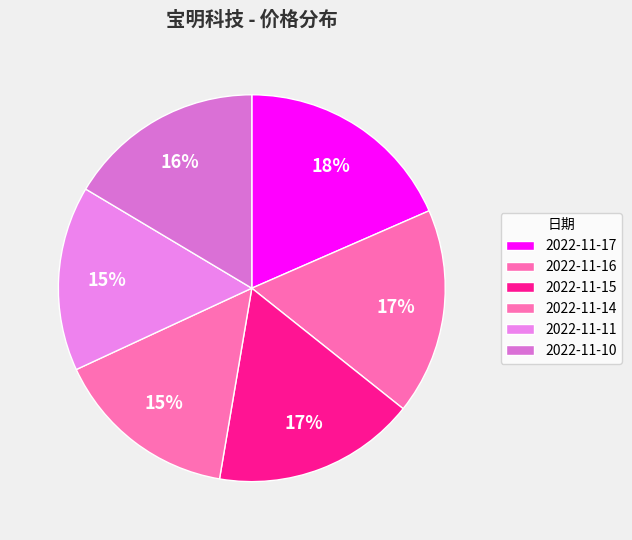

How many slices are in this pie chart?

6